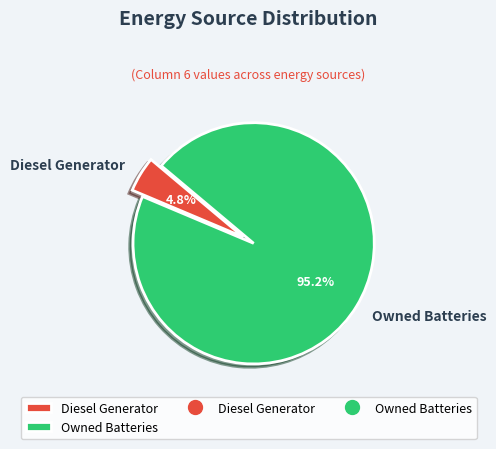

Which category has the biggest portion of the pie?

Owned Batteries